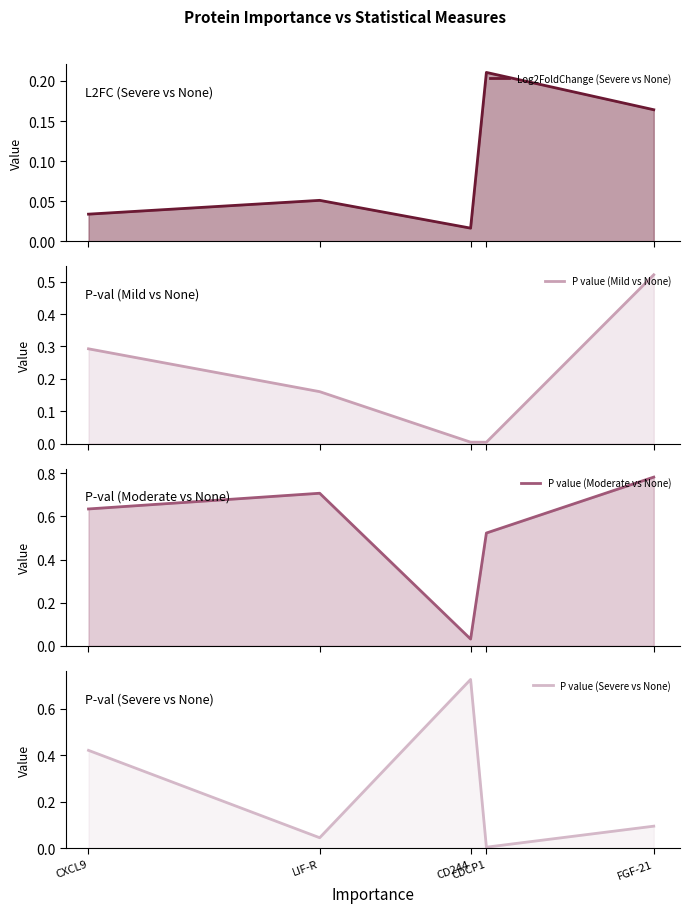

What are all the series names shown in the legend?

Log2FoldChange (Severe vs None), P value (Mild vs None), P value (Moderate vs None), P value (Severe vs None)